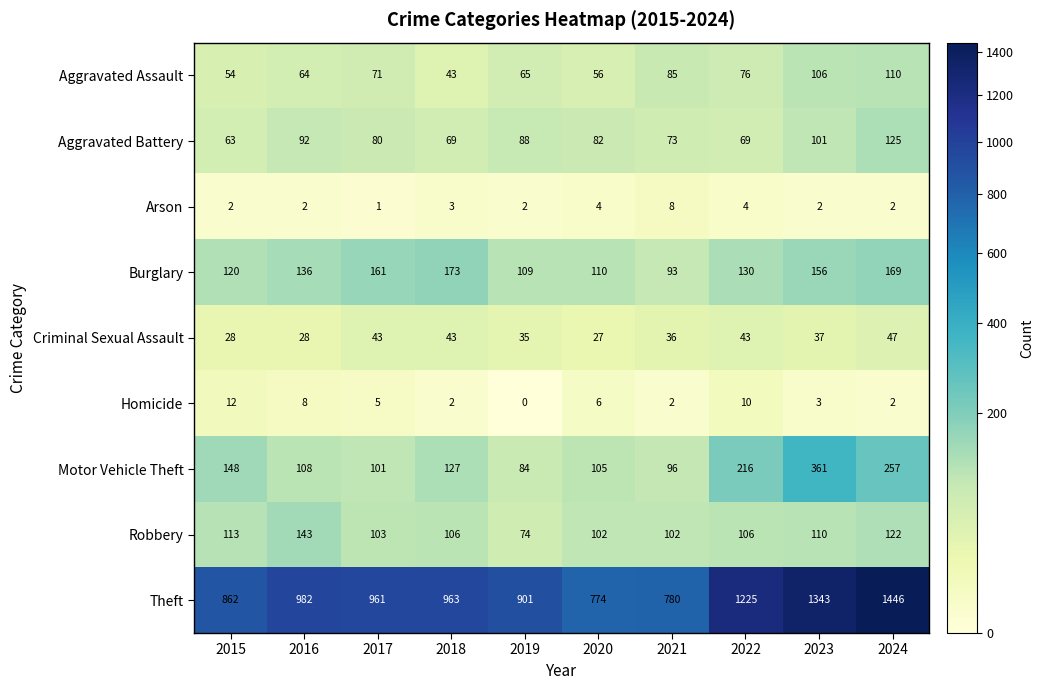

The Homicide series shows 2 at 2018. True or false?

True